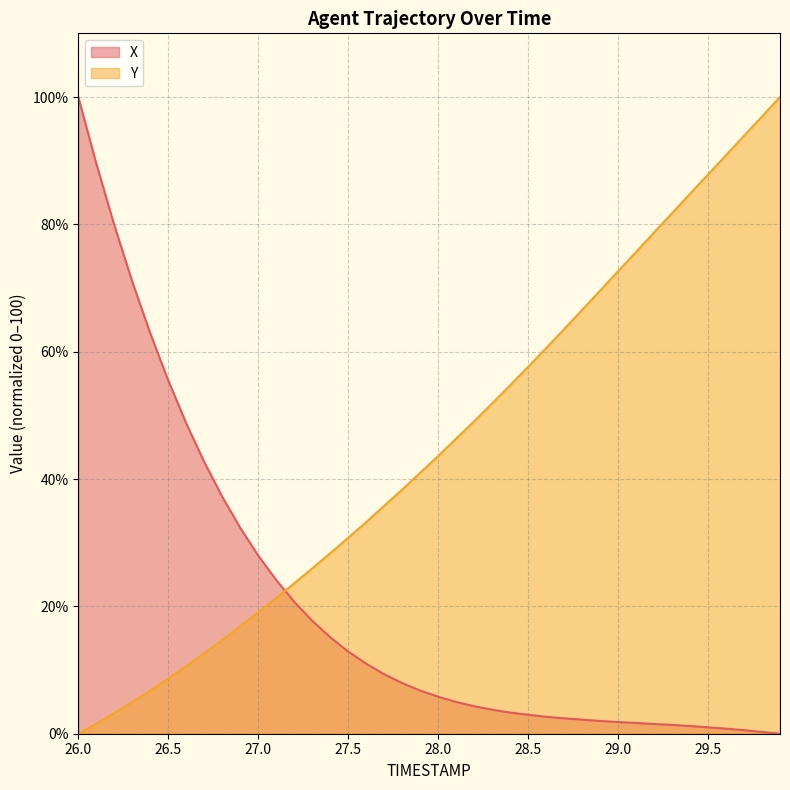

Does the chart display data point markers on the line(s)?

No